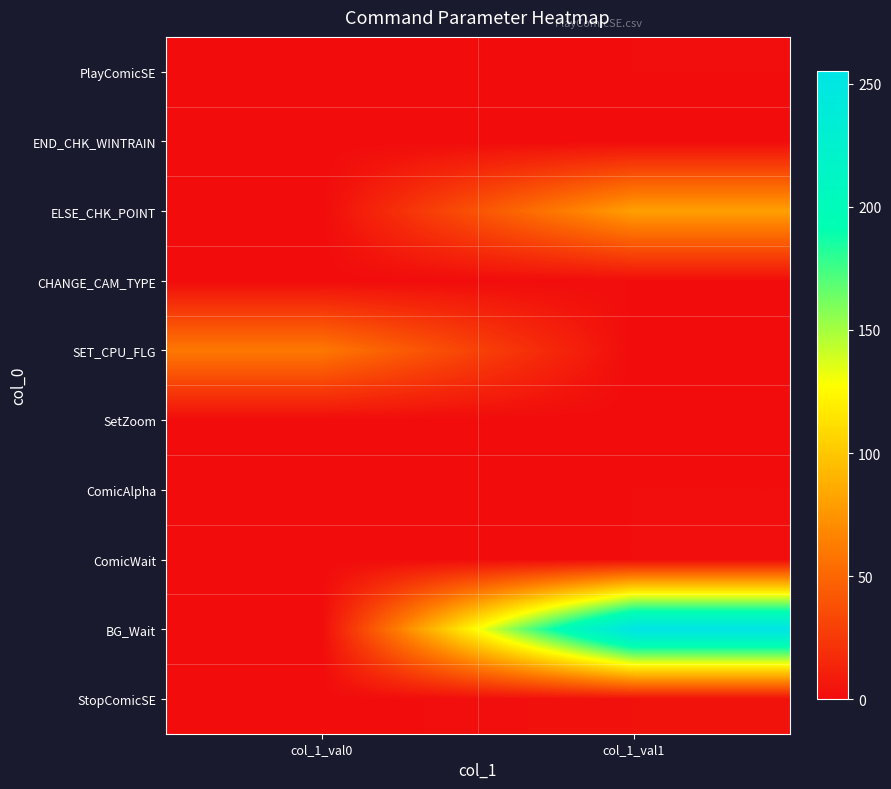

At how many categories does at least one series exceed 82?

1